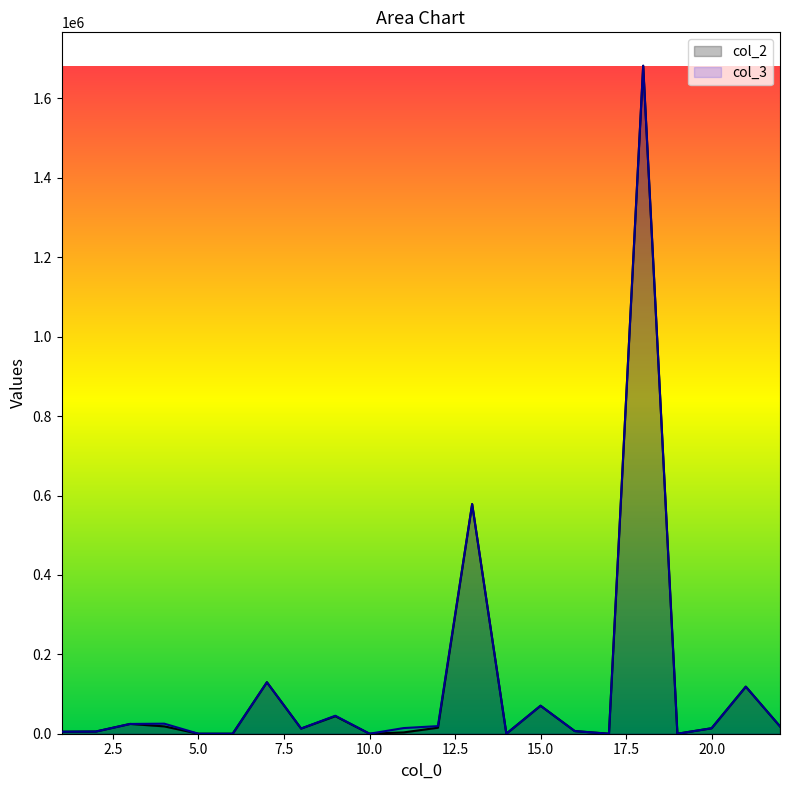

How many lines are shown in the chart?

2